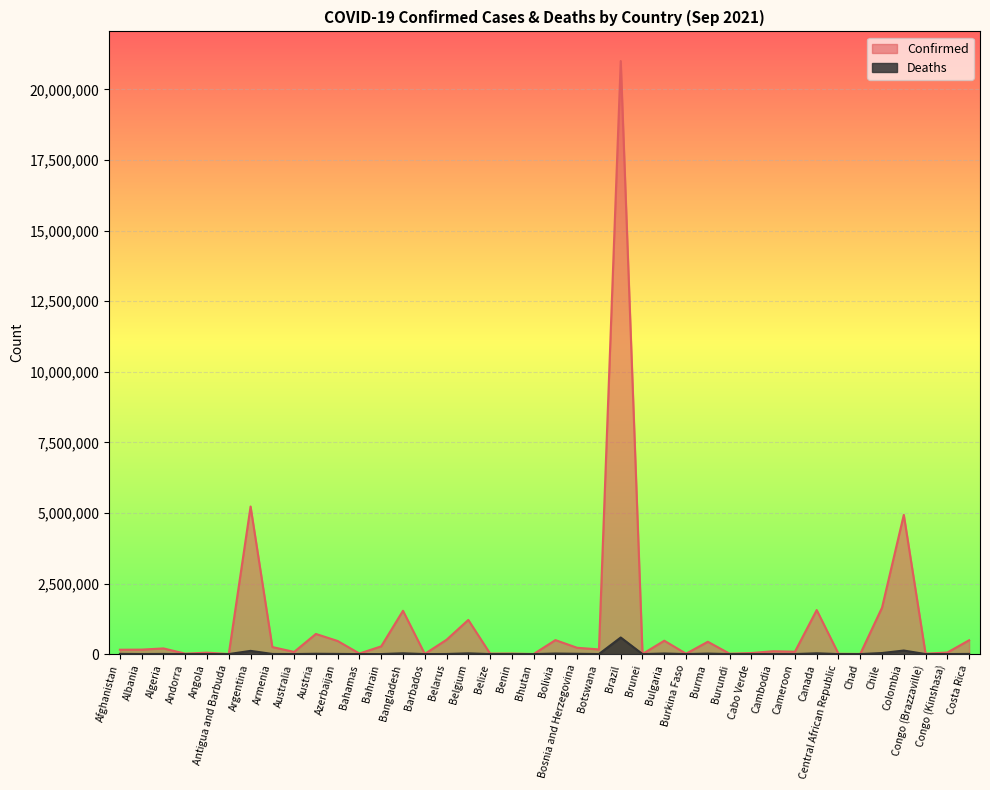

True or false: Deaths and Confirmed intersect in this chart.

False